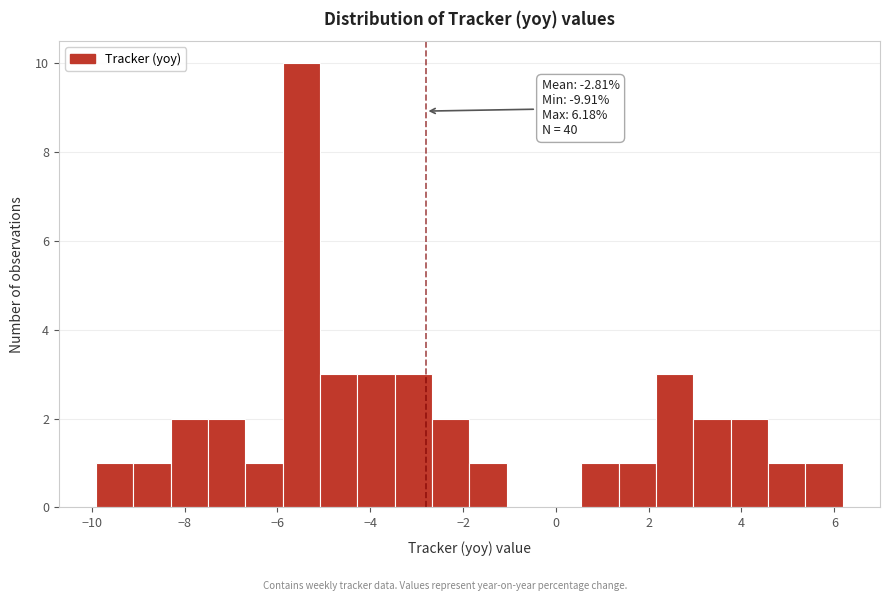

Which range on the x-axis has the tallest bar?

-5.8 to -5.0